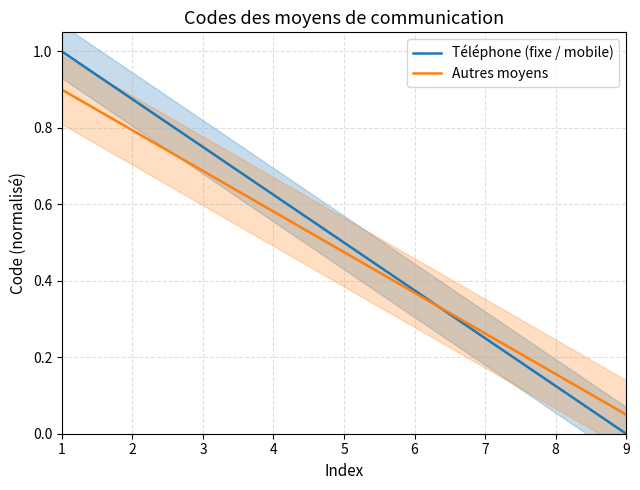

What is the greatest value displayed?

1.0